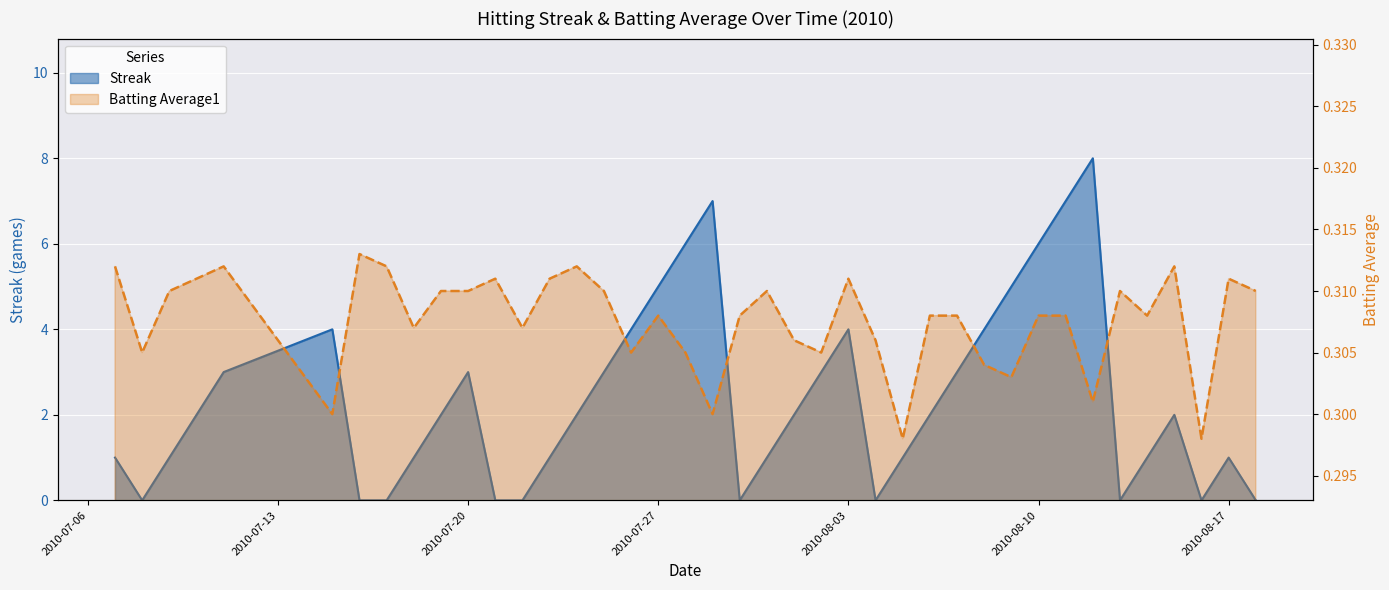

How many Batting Average1 values are between 0 and 1?

40